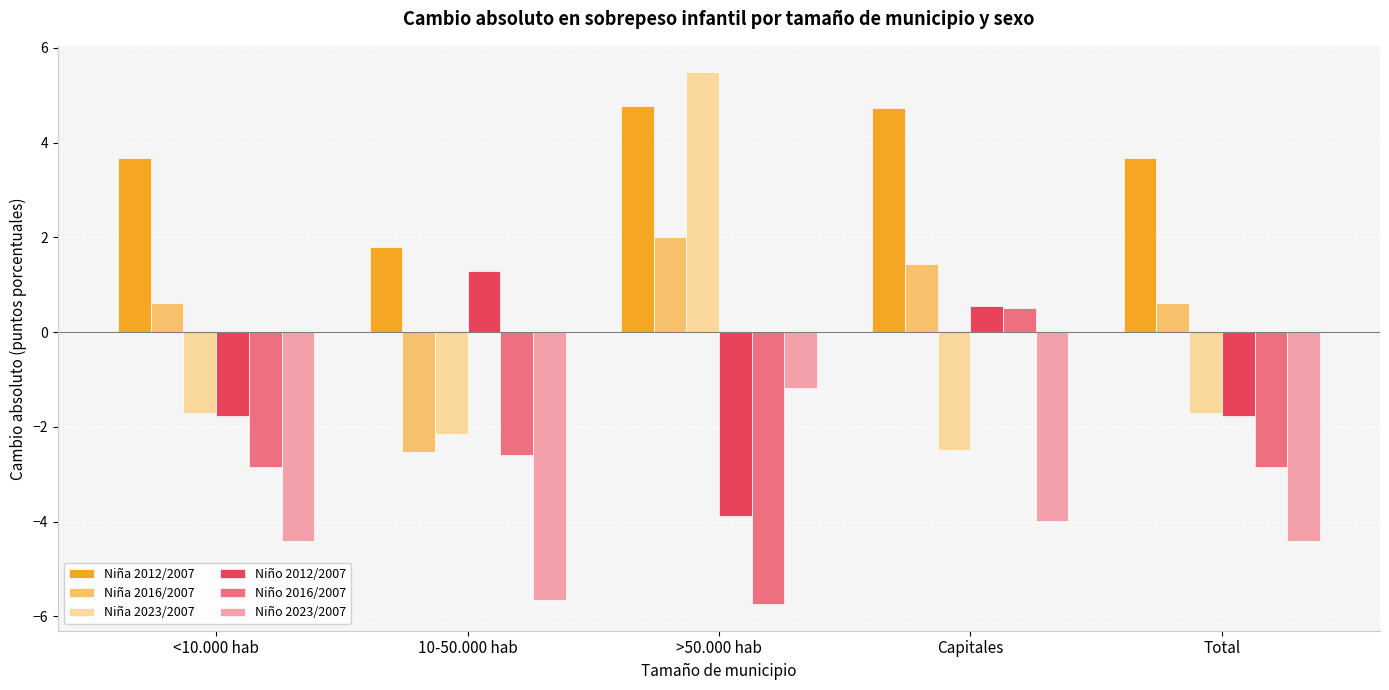

At which category is the sum across all series the highest?

>50.000 hab